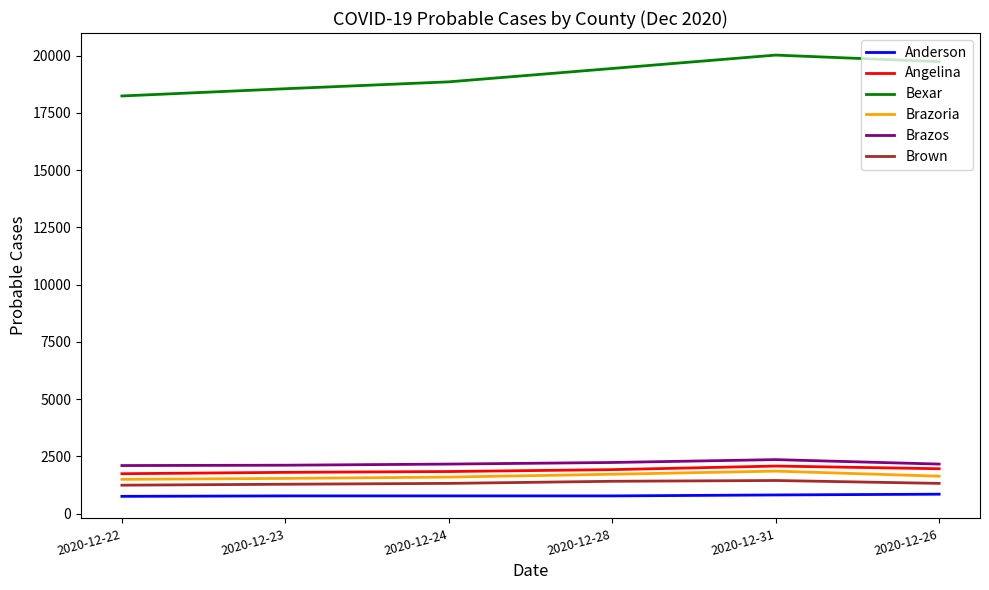

What is the total value across all series at 2020-12-23?

26049